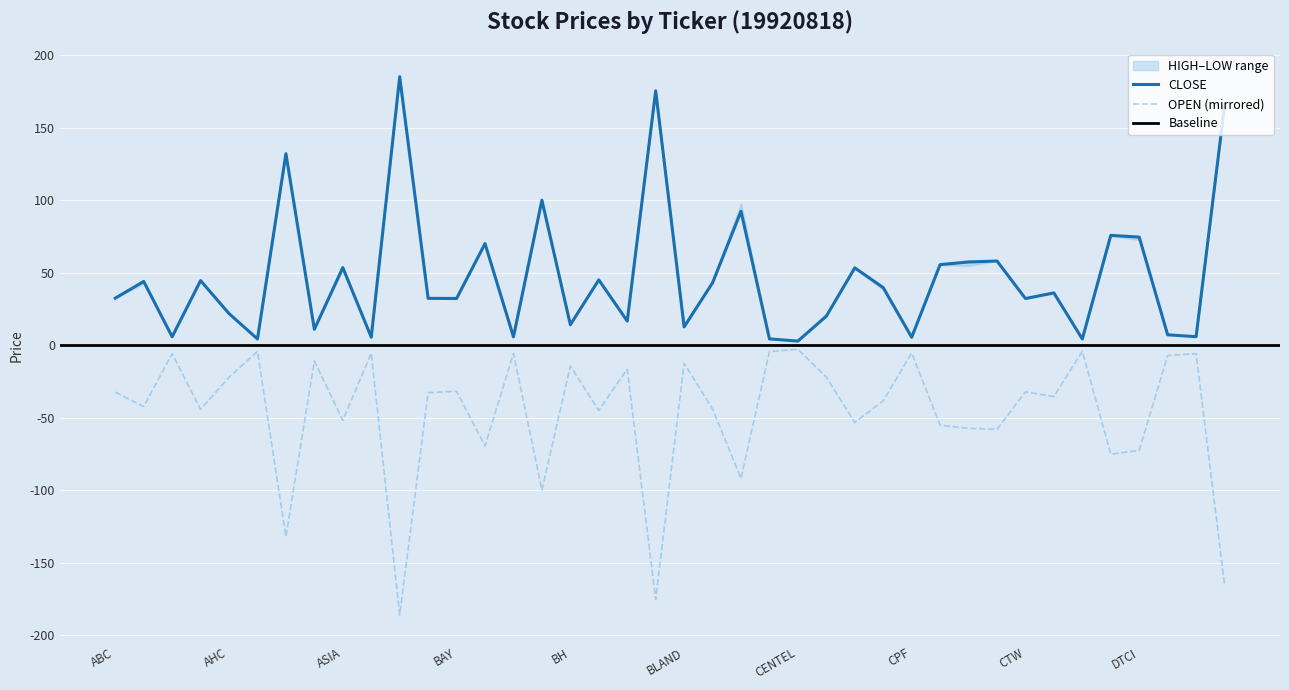

List the series in order of their peak value, lowest first.

OPEN, CLOSE